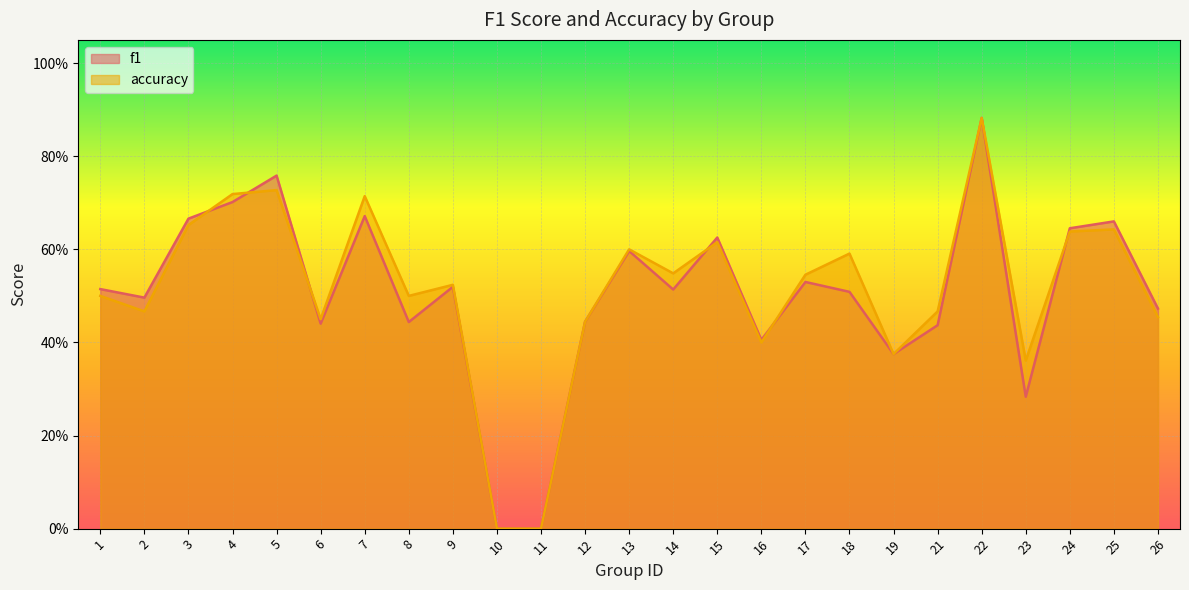

Between 7 and 26, which series saw the biggest shift?

accuracy